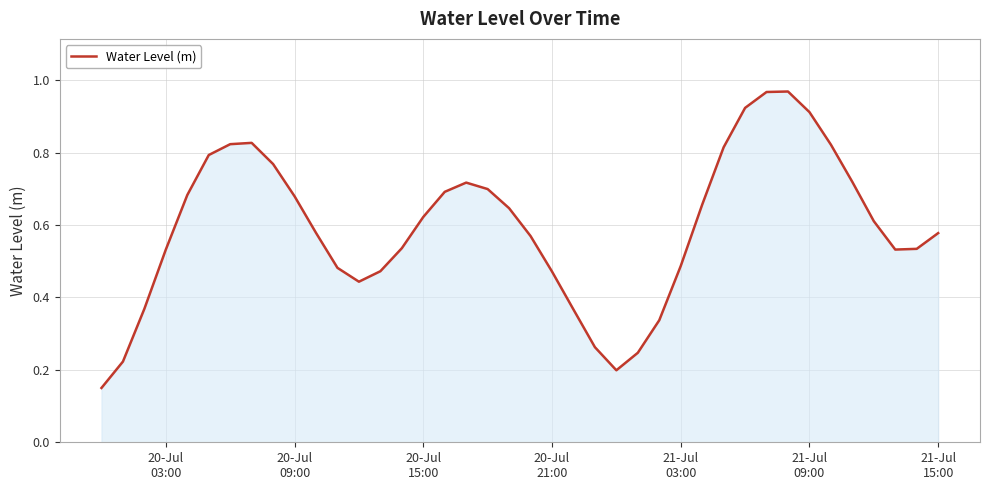

Is this an area chart (filled region under the line)?

Yes